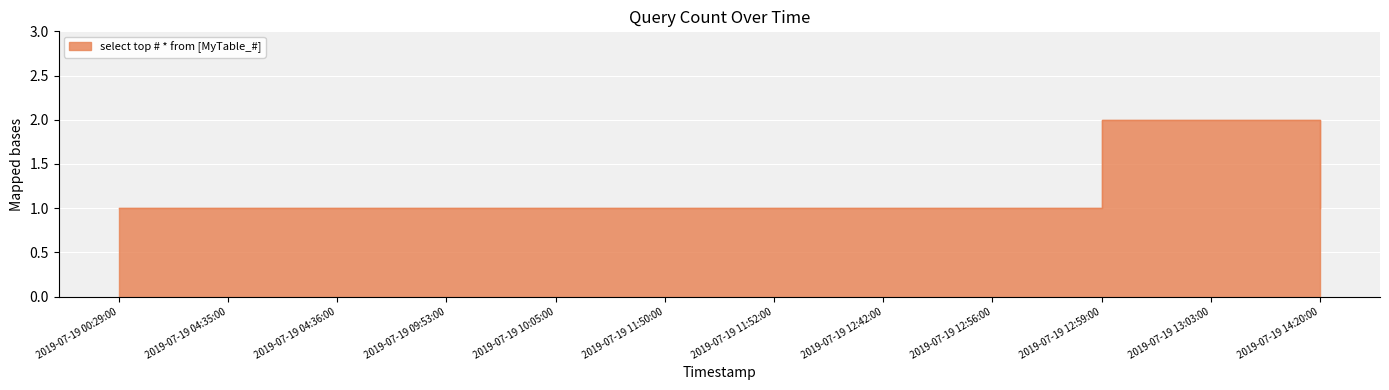

Rank the categories by value from highest to lowest.

2019-07-19 12:59:00, 2019-07-19 13:03:00, 2019-07-19 00:29:00, 2019-07-19 04:35:00, 2019-07-19 04:36:00, 2019-07-19 09:53:00, 2019-07-19 10:05:00, 2019-07-19 11:50:00, 2019-07-19 11:52:00, 2019-07-19 12:42:00, 2019-07-19 12:56:00, 2019-07-19 14:20:00